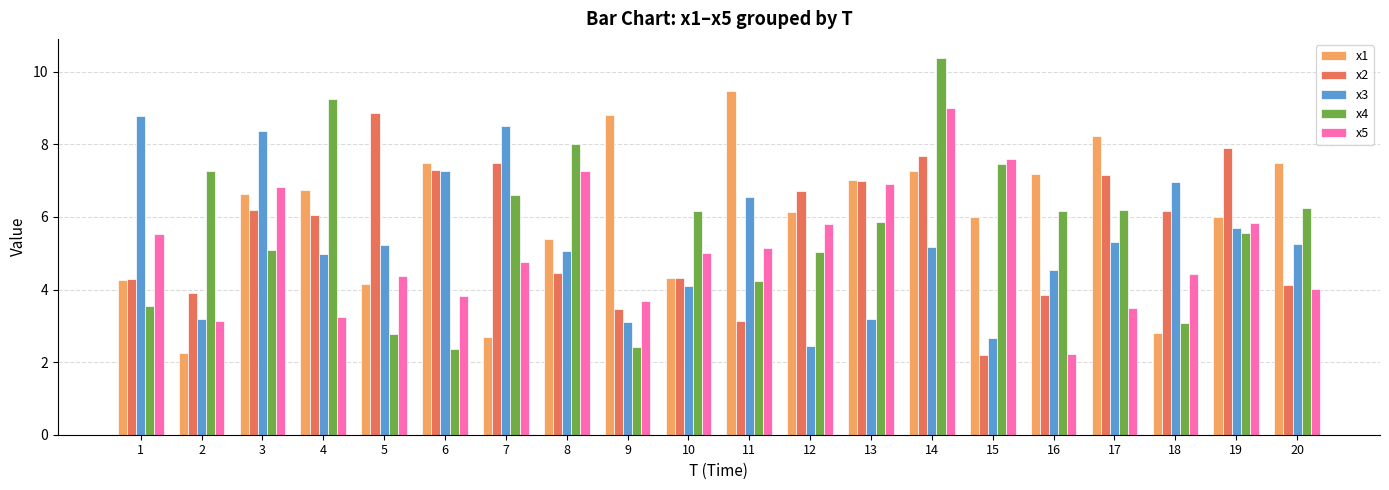

What is the maximum value for x2?

8.9